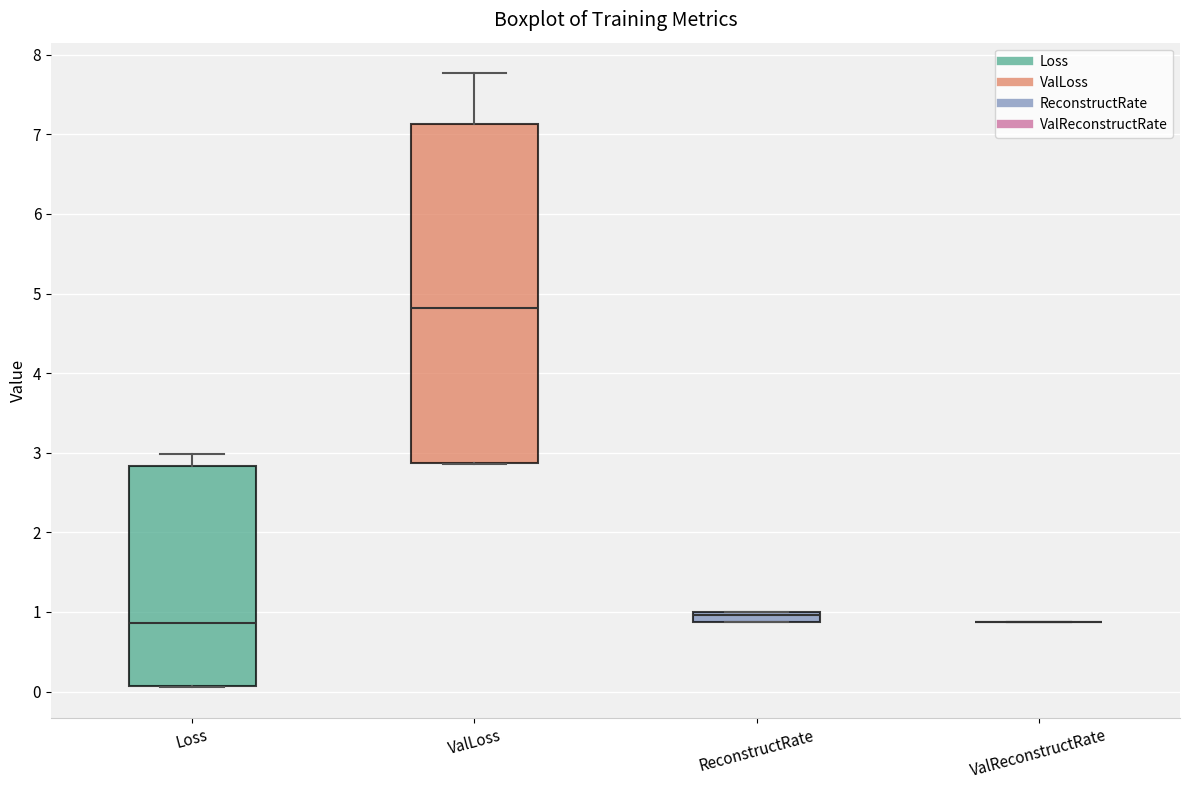

Where is the lower edge of the box for Loss on the y-axis? The values are not printed on the chart, so give them approximately, as read against the axis.

0.1